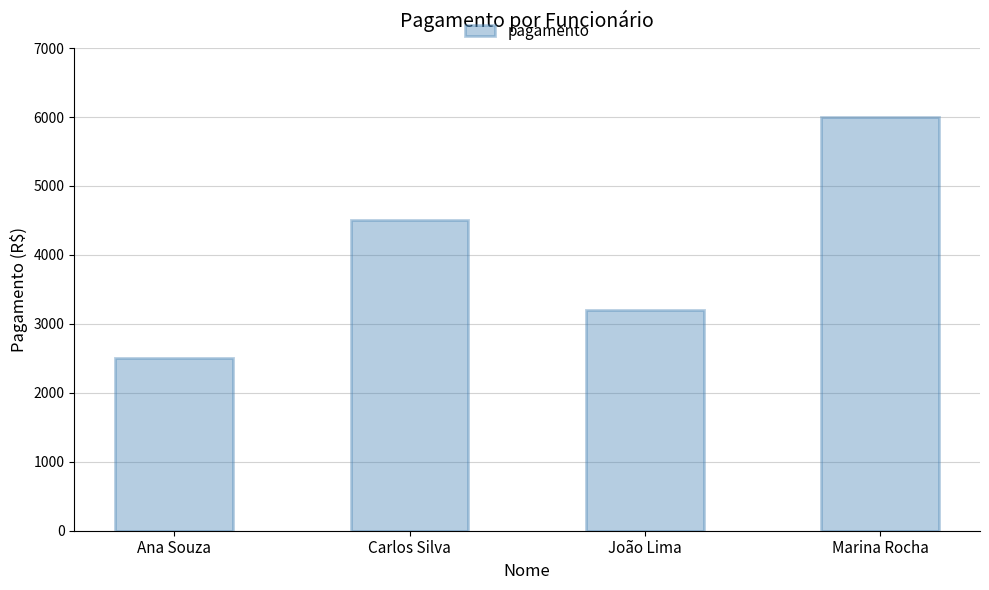

What position from the left is Carlos Silva?

2